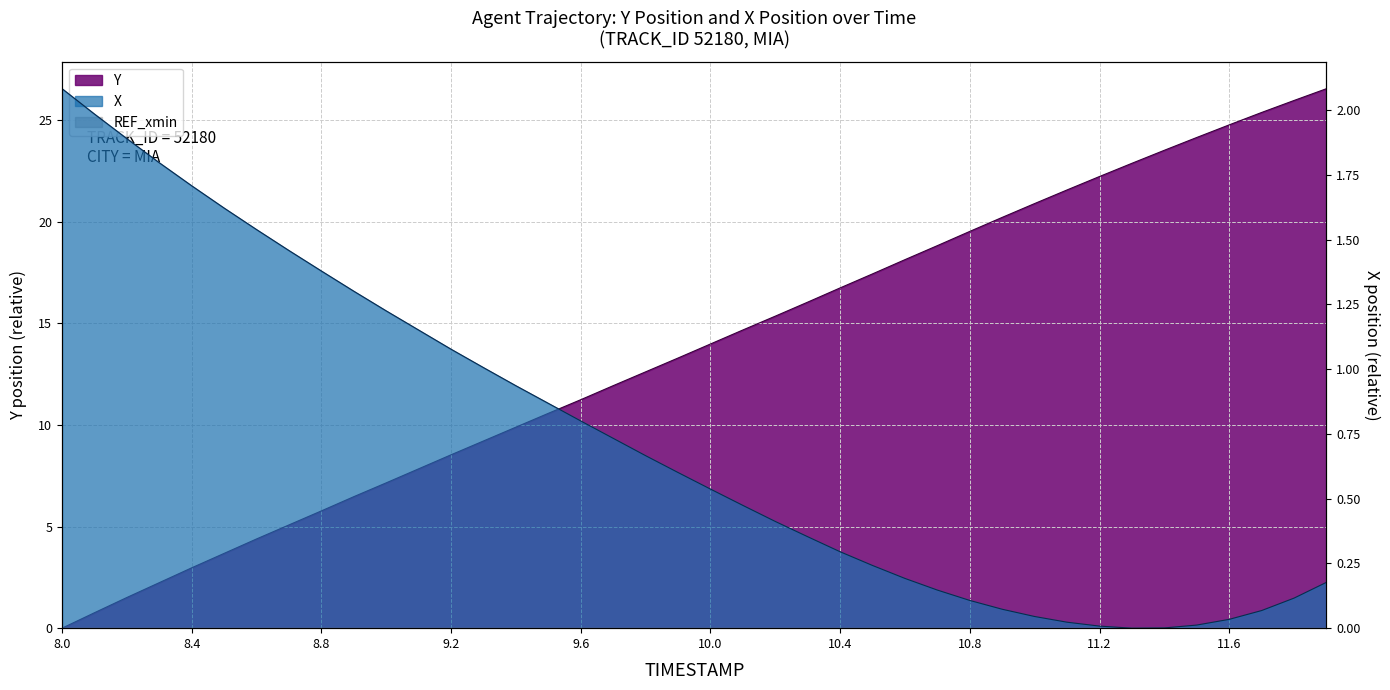

List the series in order of their peak value, highest first.

Y, X